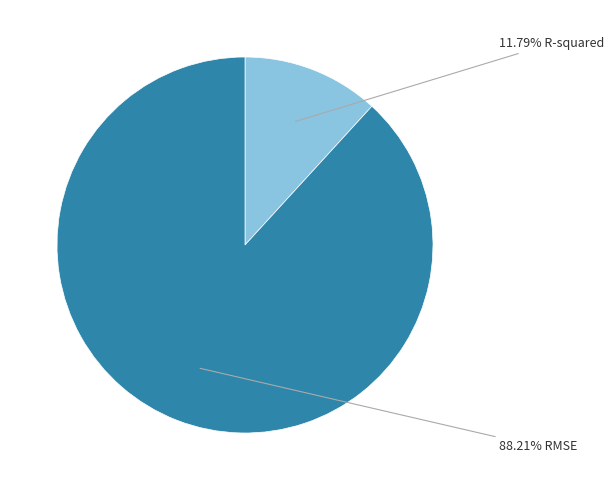

Does any single category account for the majority?

Yes